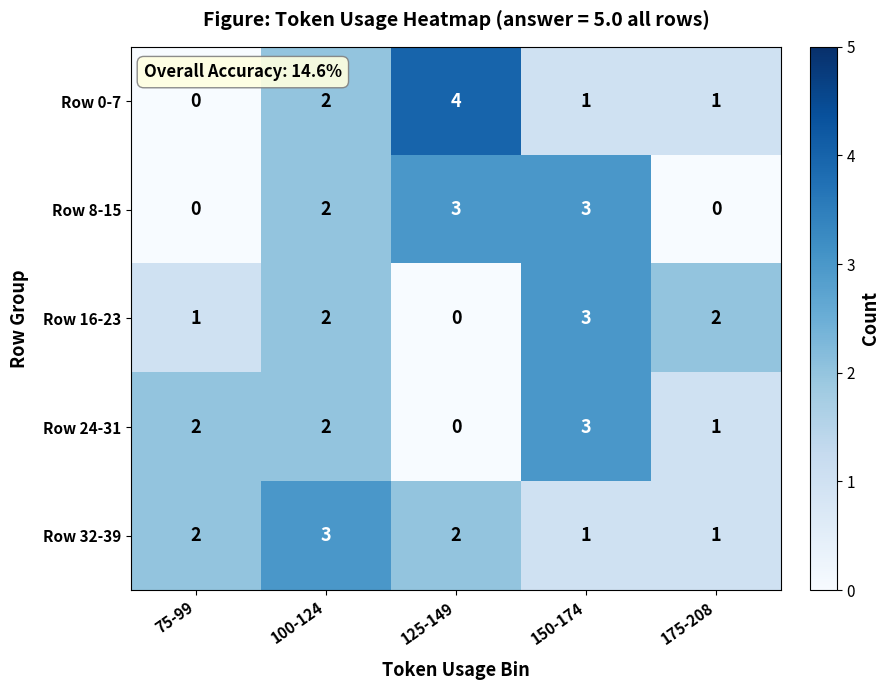

What is the spread (max minus min) of values at 125-149?

4